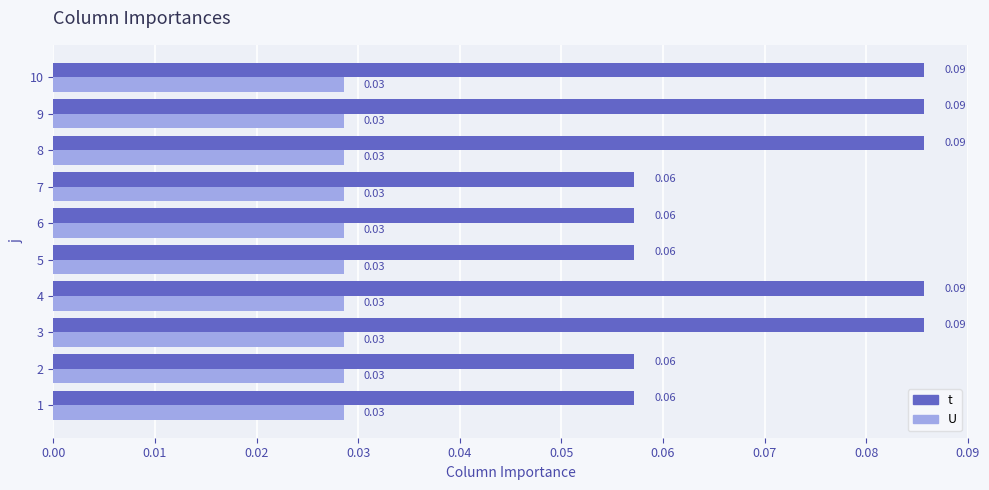

Rank the series at 6 from highest to lowest value.

t, U